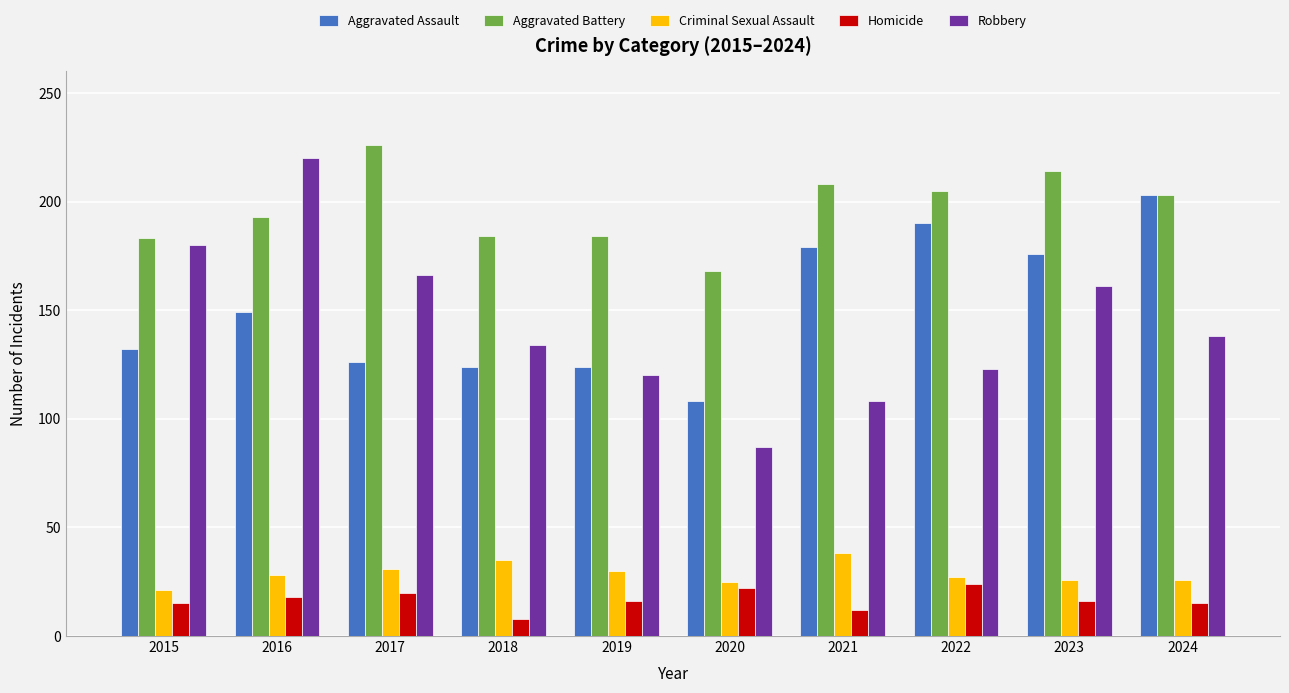

How many series are shown in this chart?

5